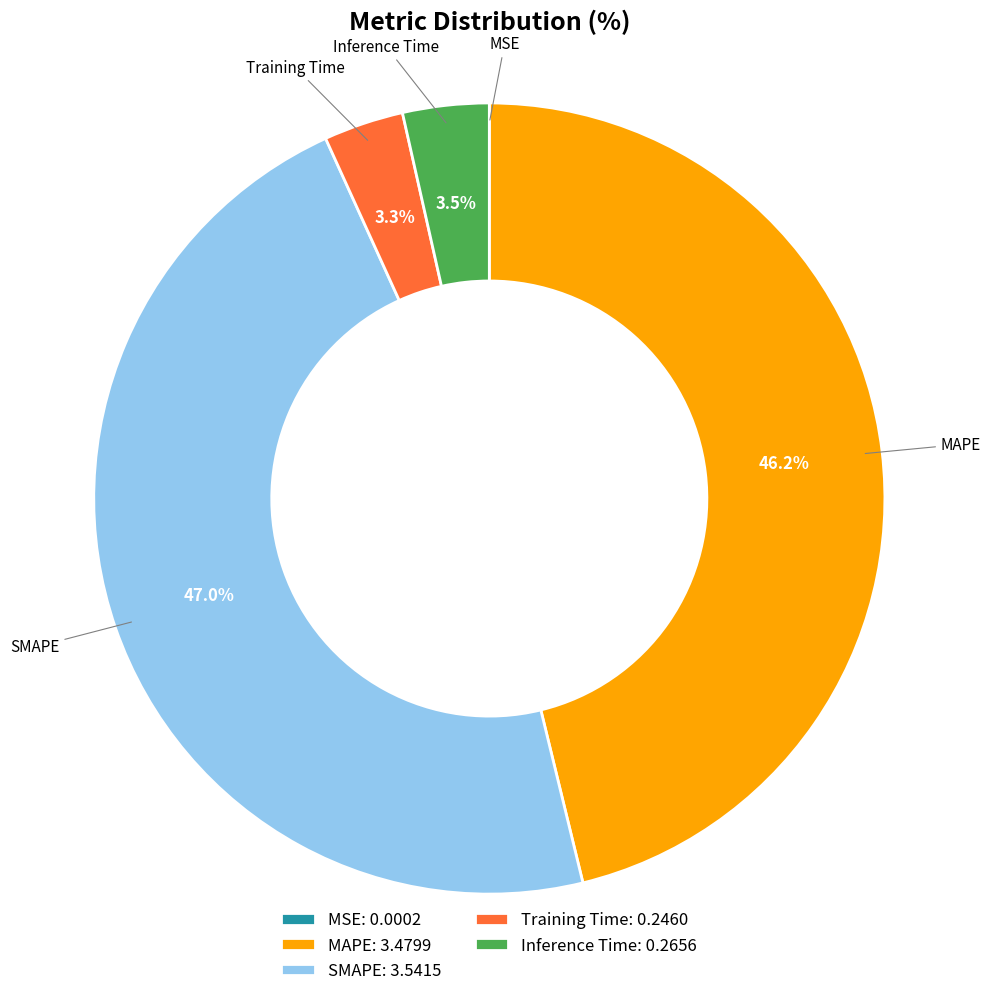

Is the sum of MAPE: 3.4799 and SMAPE: 3.5415 greater than half?

Yes